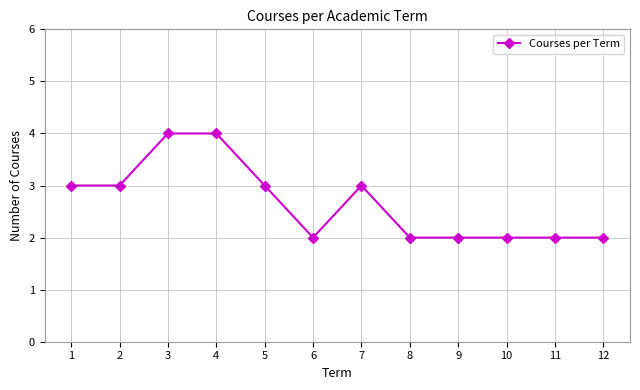

Is it true that the value at 12 is 2?

True